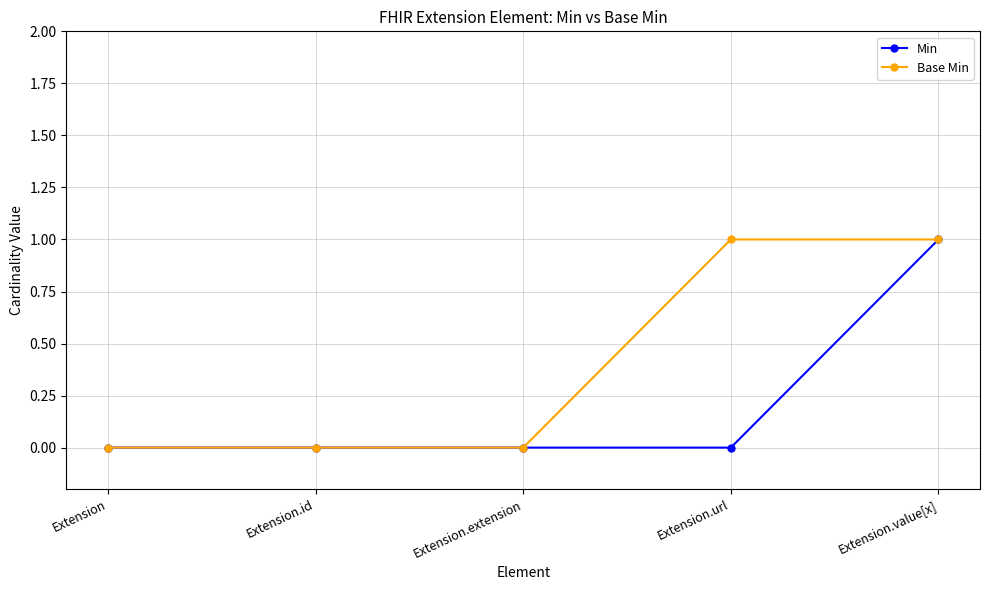

List the series in order of their overall mean, highest first.

Base Min, Min